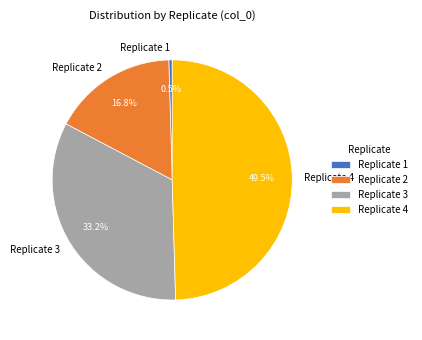

To the nearest percent, what portion does Replicate 2 represent?

17%